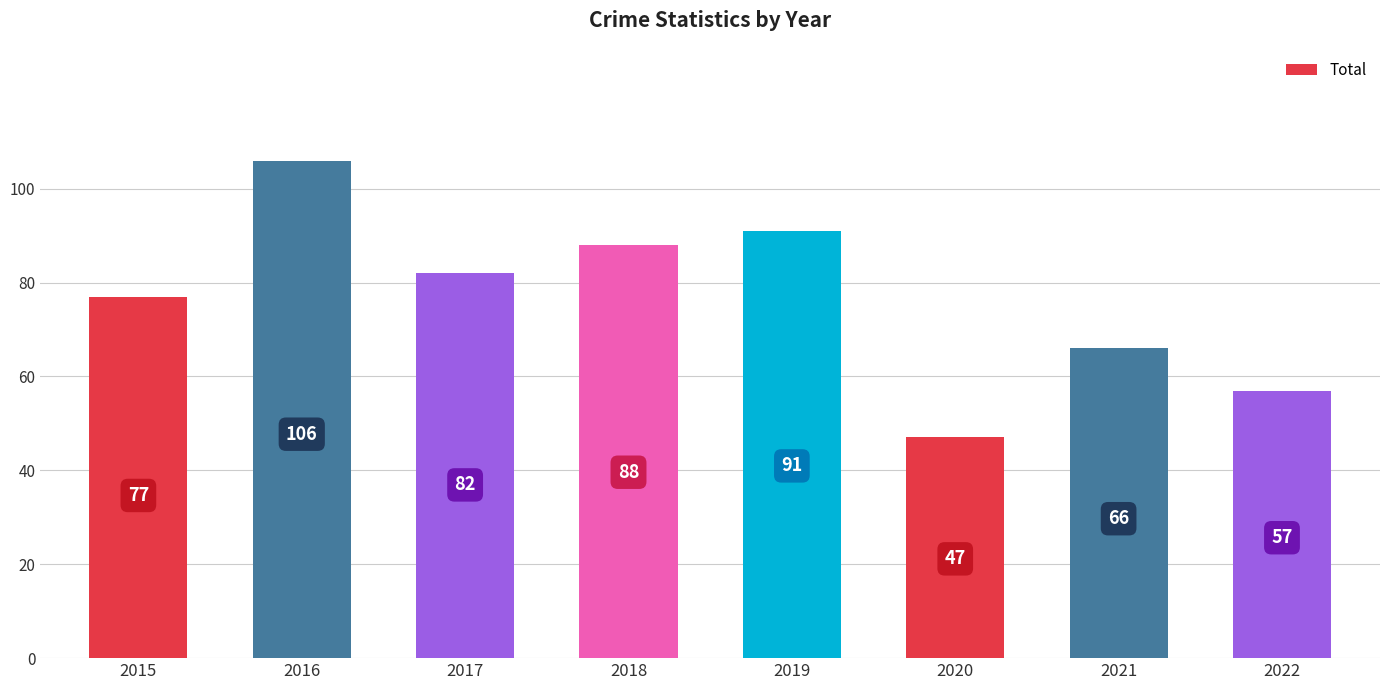

What is the value of the 8th bar from the left?

57